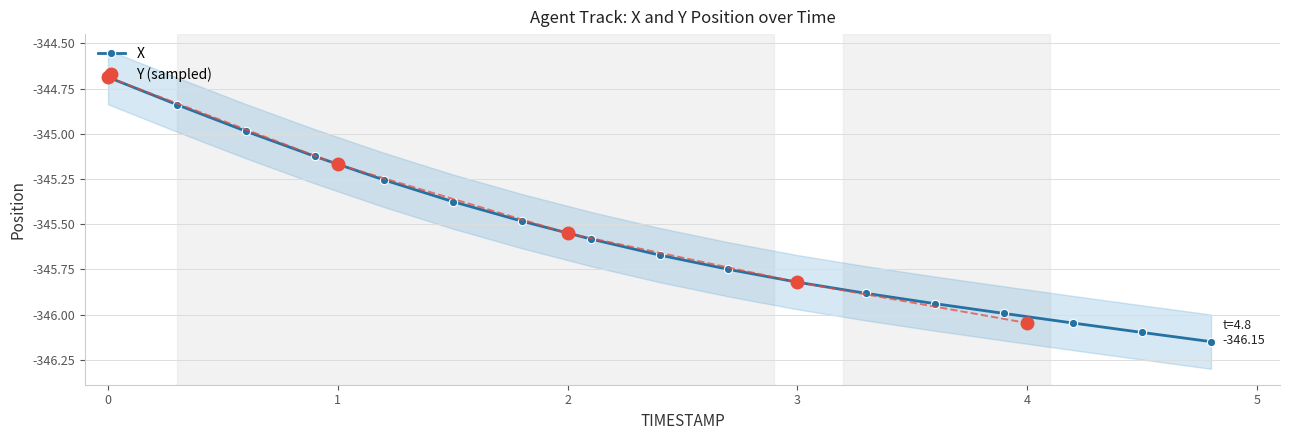

What is the label of the 11th point from the left?

3.0